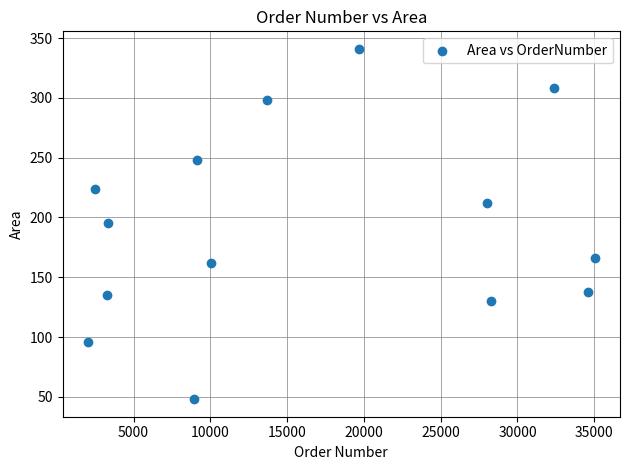

What is the range of X values (max minus min)?

33007